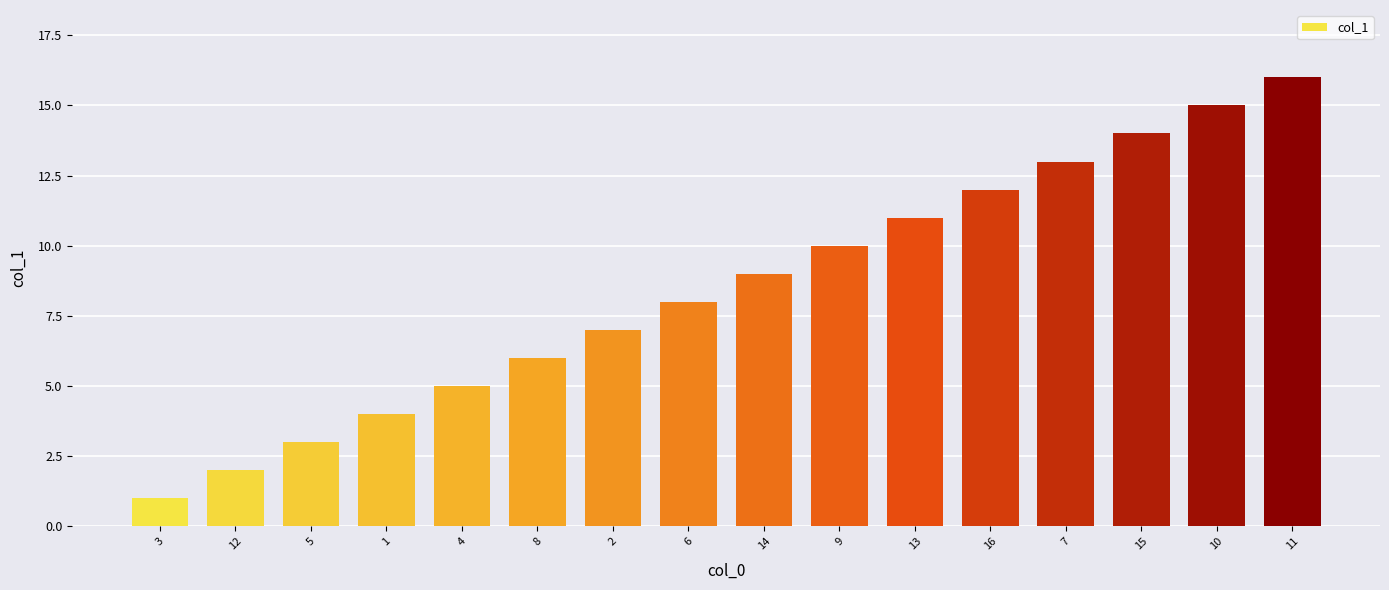

Which has a higher value, 7 or 16?

7